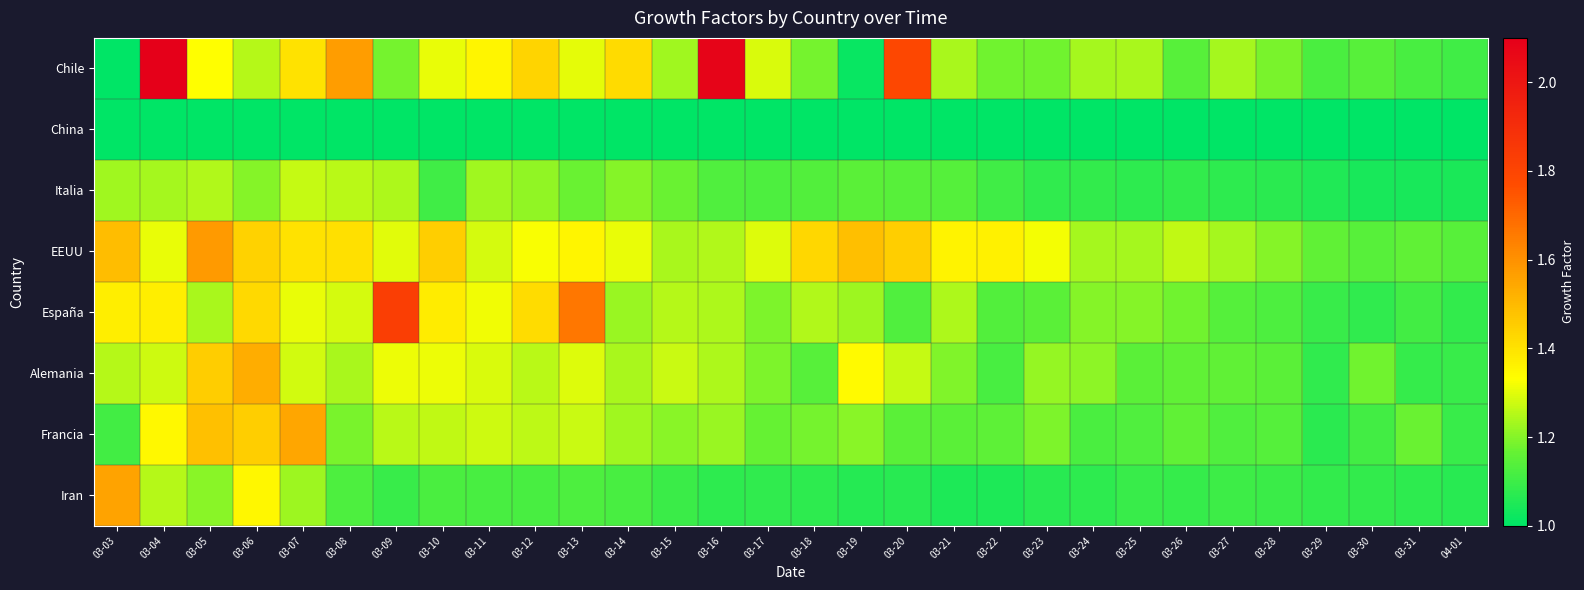

At how many categories does at least one series exceed 1?

30